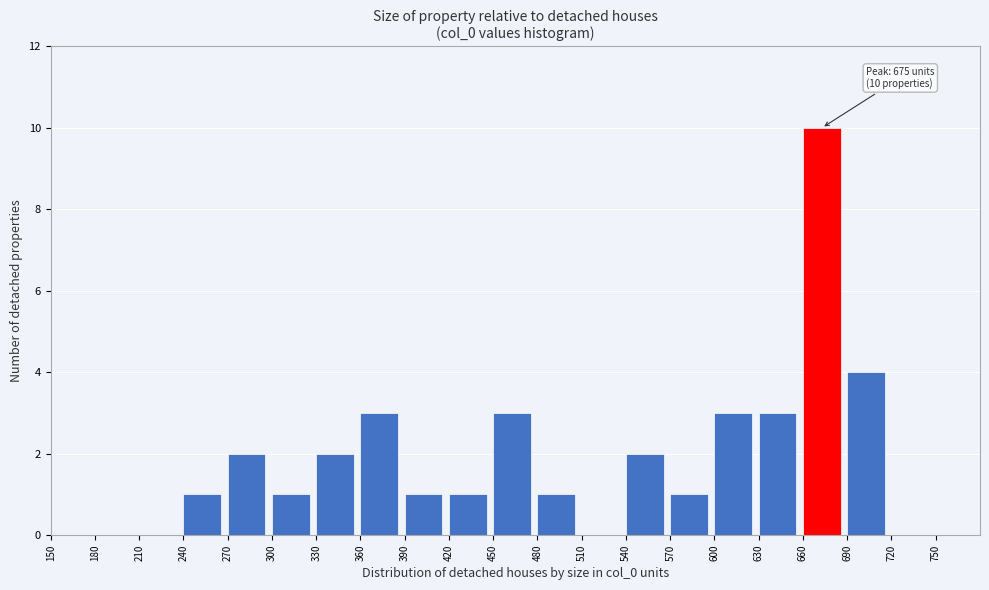

Which range on the x-axis has the tallest bar?

660 to 690